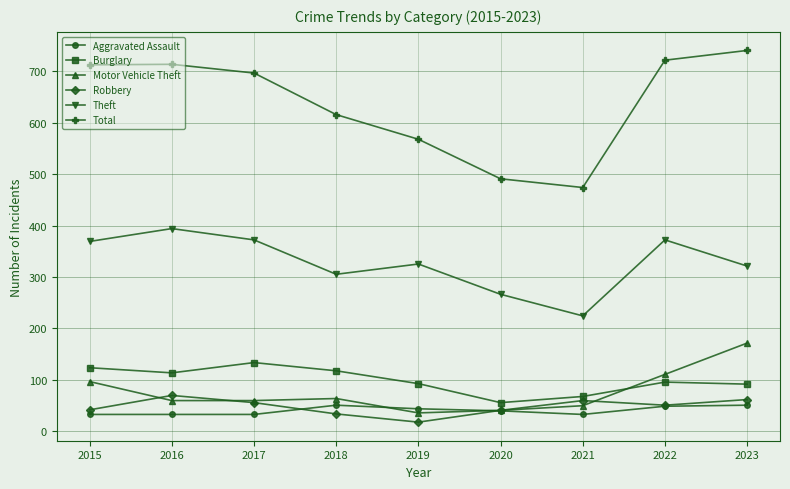

The Motor Vehicle Theft series shows 32 at 2016. True or false?

False